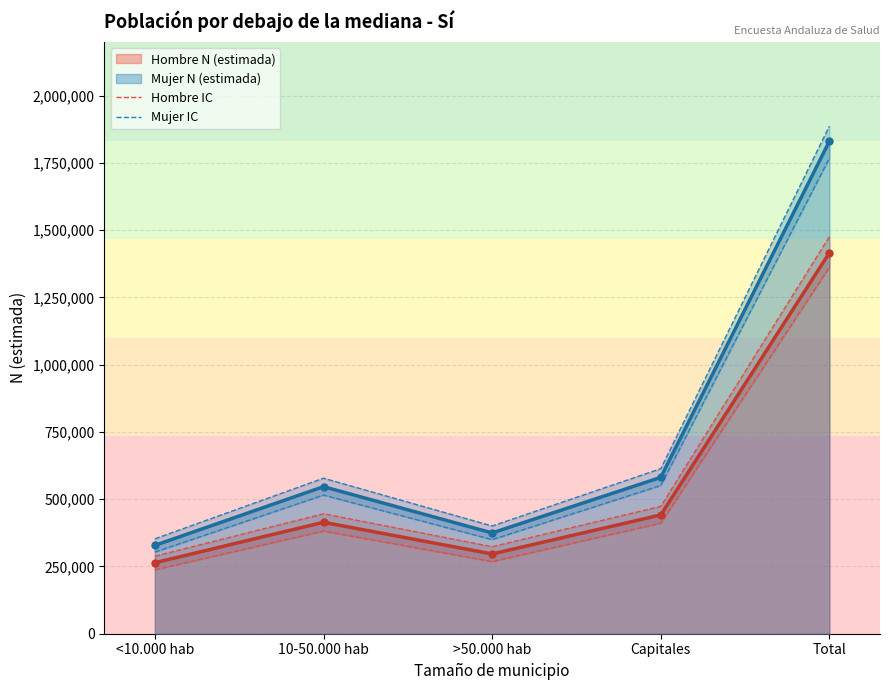

Between <10.000 hab and >50.000 hab, which is larger?

>50.000 hab